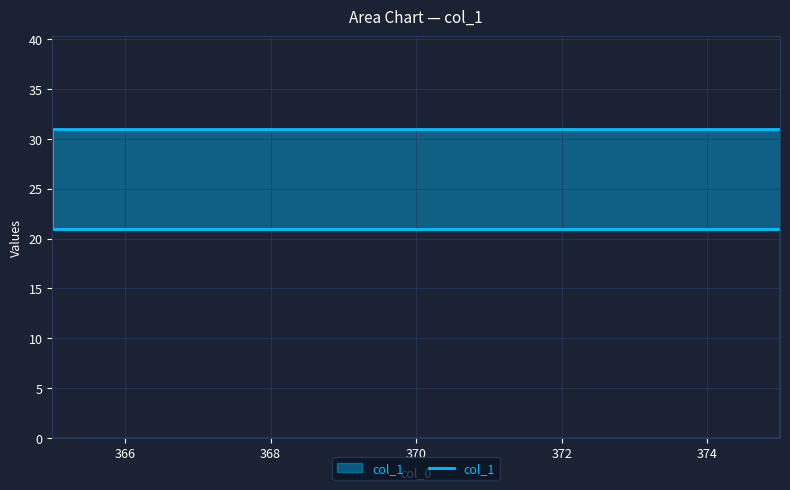

What is the value of the 2nd point from the left?

31